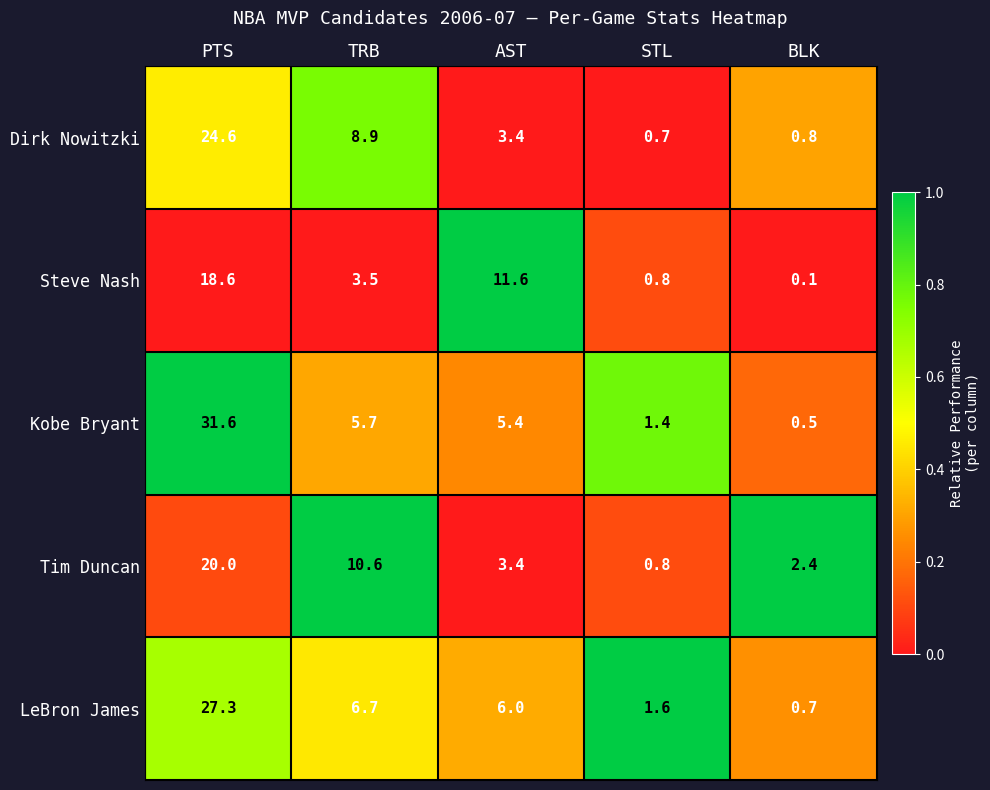

The value of Steve Nash at PTS is 18.6. True or false?

True